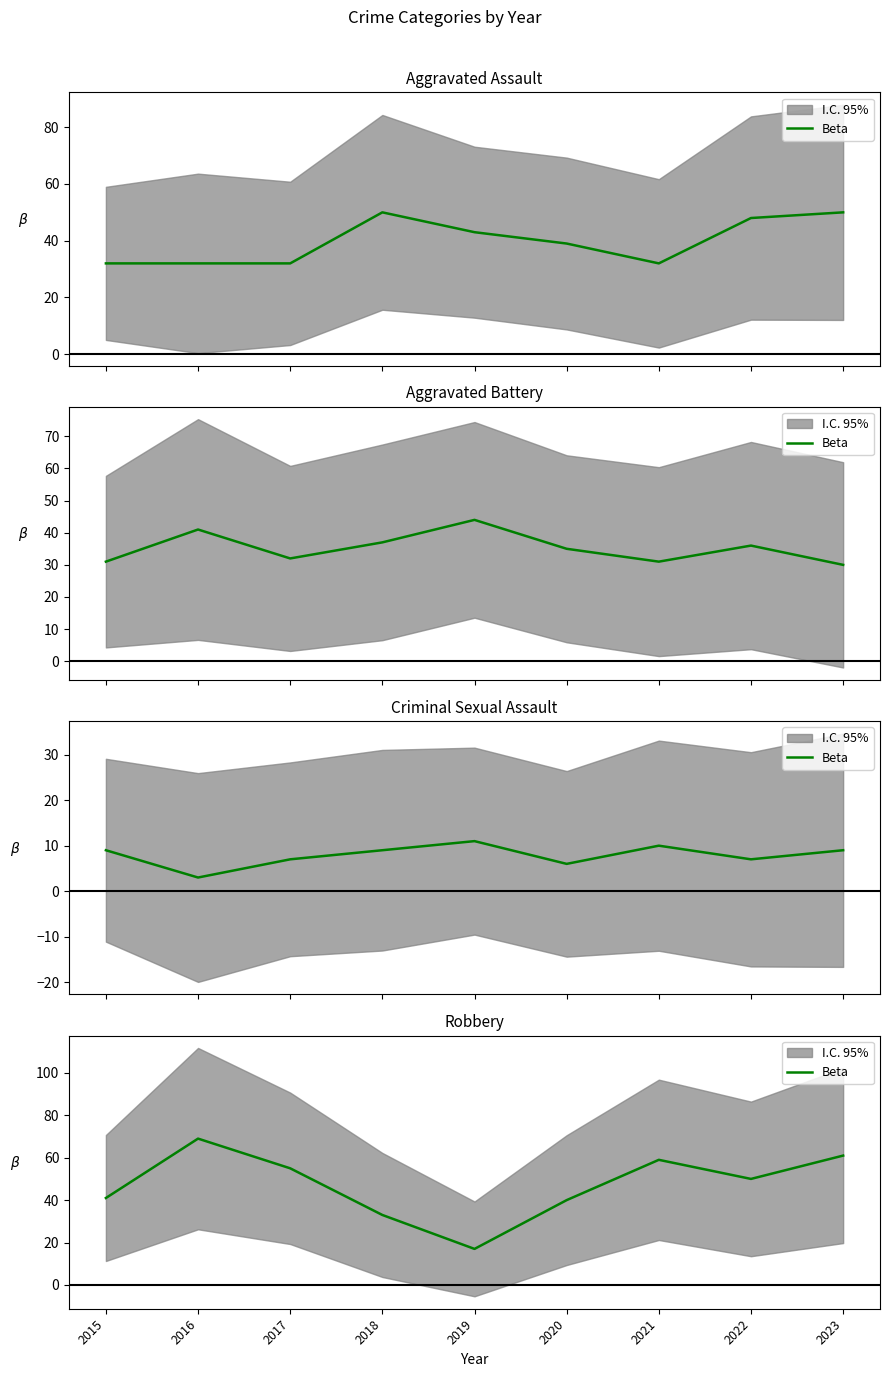

Rank the categories by value from lowest to highest.

2019, 2018, 2020, 2015, 2022, 2017, 2021, 2023, 2016